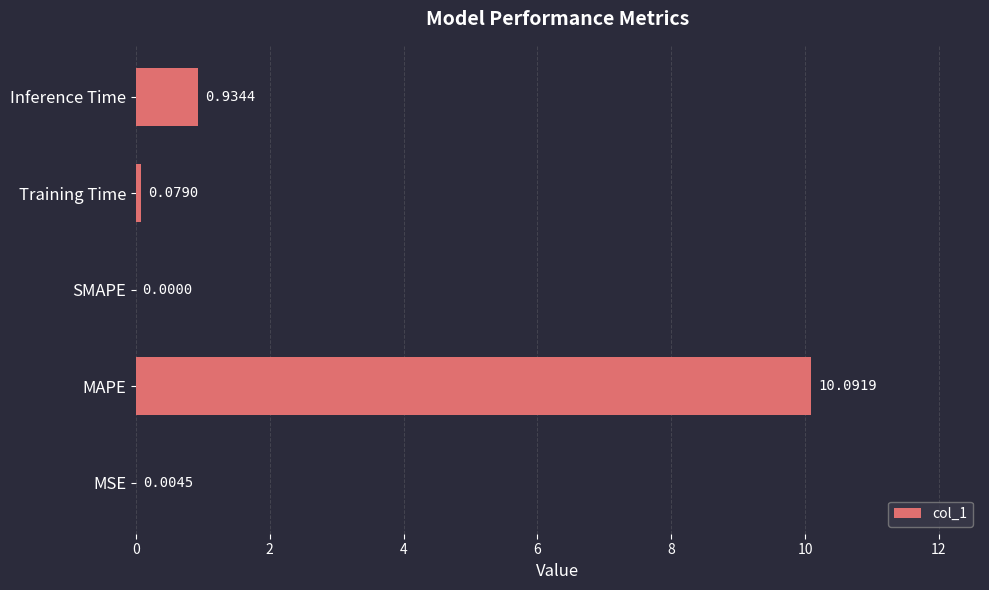

Between MAPE and Inference Time, which is larger?

MAPE